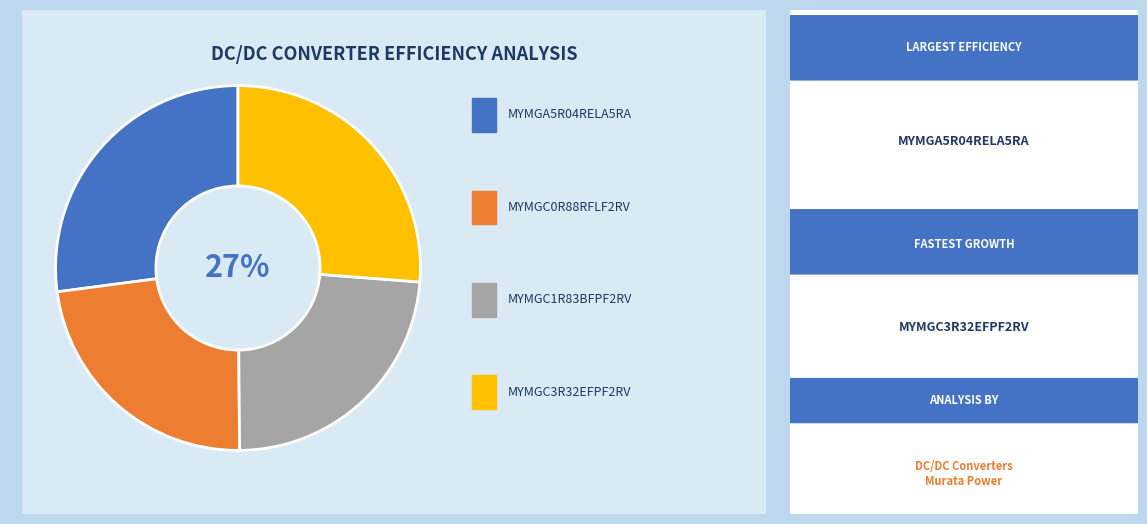

Rank the categories by value from highest to lowest.

MYMGA5R04RELA5RA, MYMGC3R32EFPF2RV, MYMGC1R83BFPF2RV, MYMGC0R88RFLF2RV